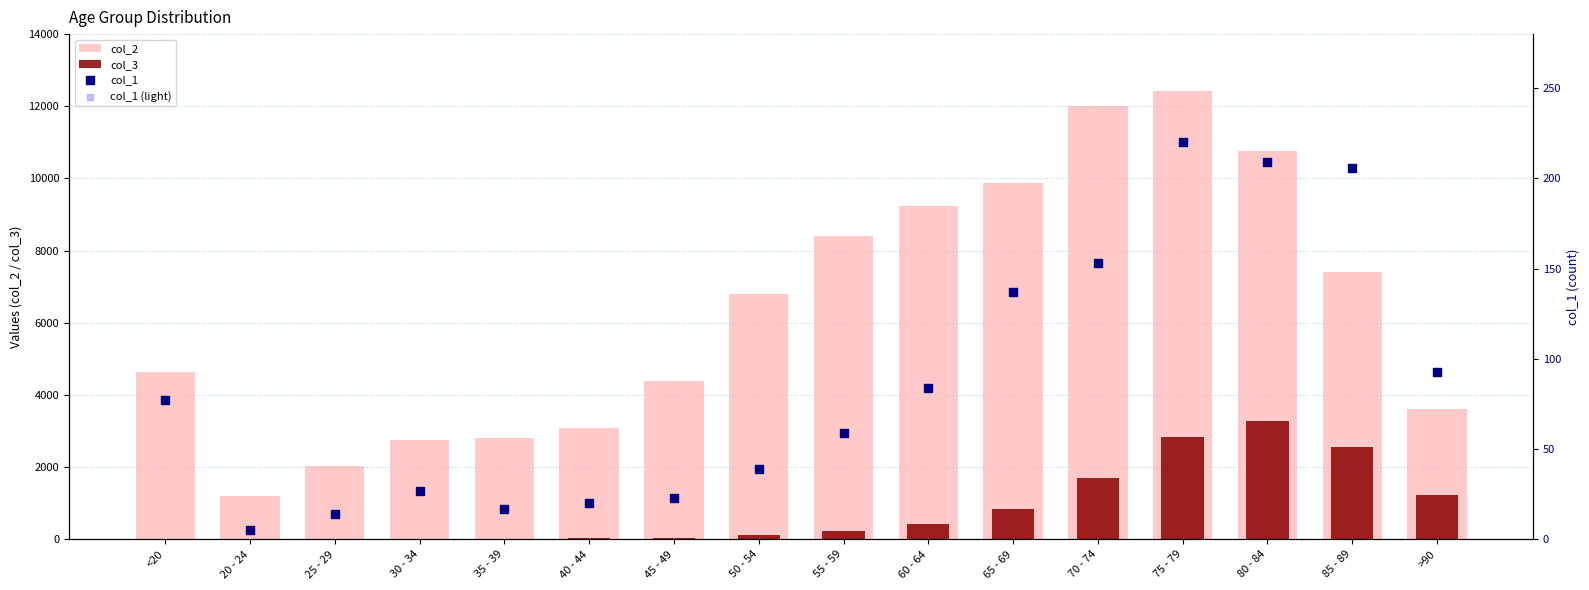

At which category is the sum across all series the highest?

75 - 79